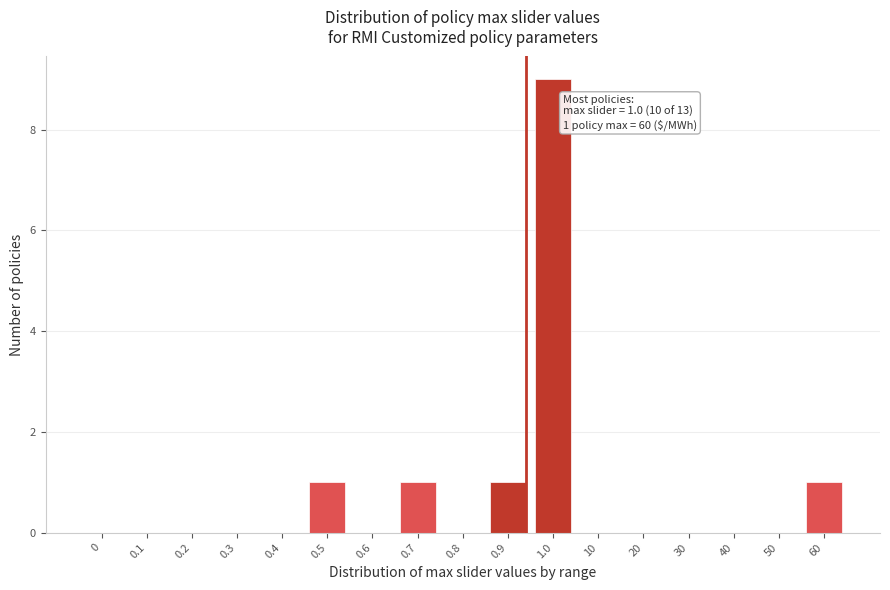

Reading left to right, transcribe all the data shown in this chart.

0=0	0.1=0	0.2=0	0.3=0	0.4=0	0.5=1	0.6=0	0.7=1	0.8=0	0.9=1	1.0=9	10=0	20=0	30=0	40=0	50=0	60=1